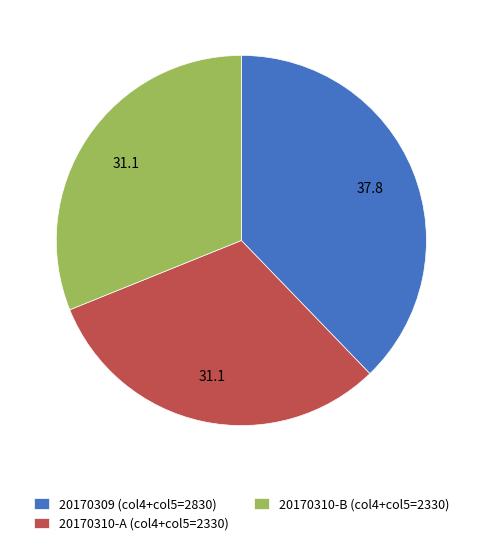

What is the ratio of the value at 20170309 (col4+col5=2830) to the value at 20170310-A (col4+col5=2330)?

1.2